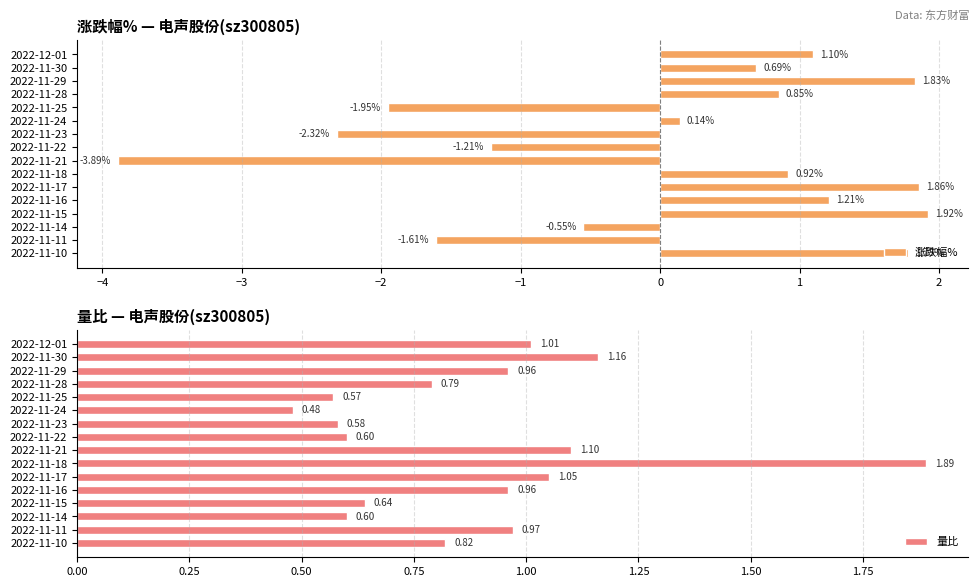

What is the sum of the 涨跌幅% values at 2022-11-25 and 2022-11-16?

-0.7